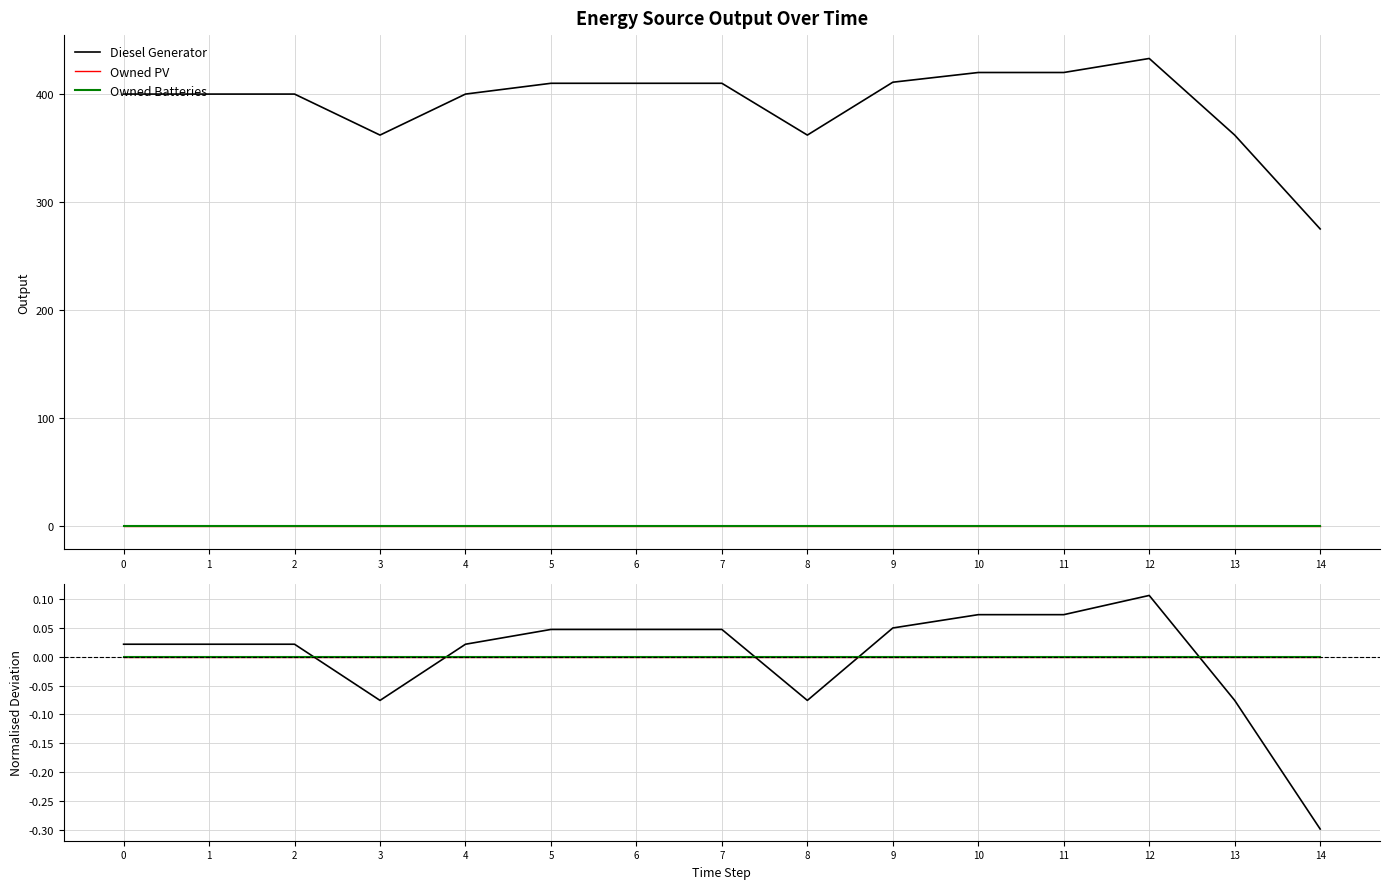

What are all the series names shown in the legend?

Diesel Generator, Owned PV, Owned Batteries